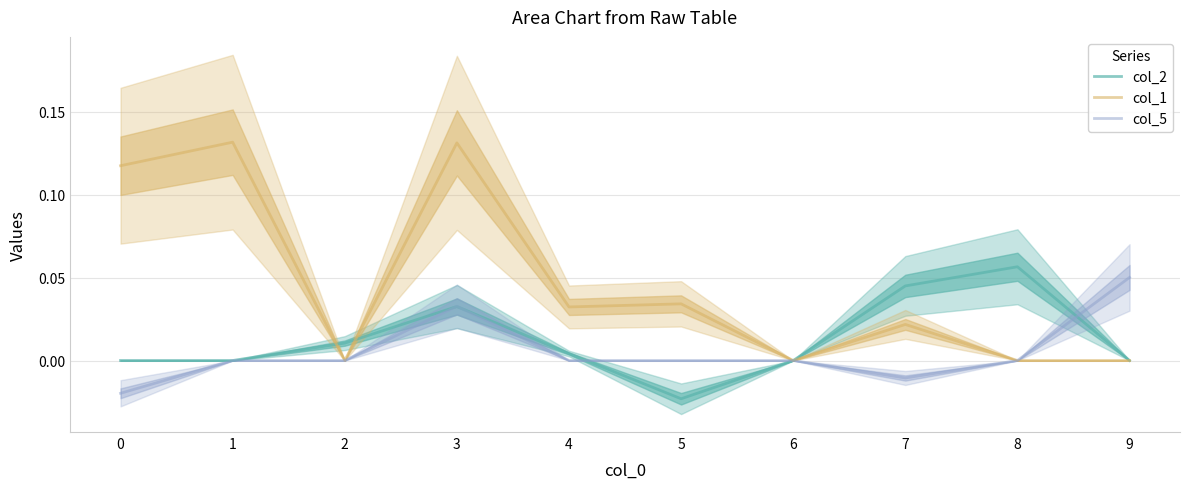

Which series changed the most between 1 and 5?

col_1